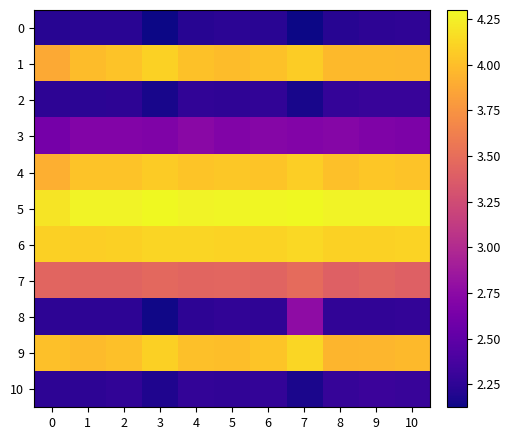

Rank the series by their maximum value, from highest to lowest.

5, 6, 9, 1, 4, 7, 8, 3, 10, 2, 0